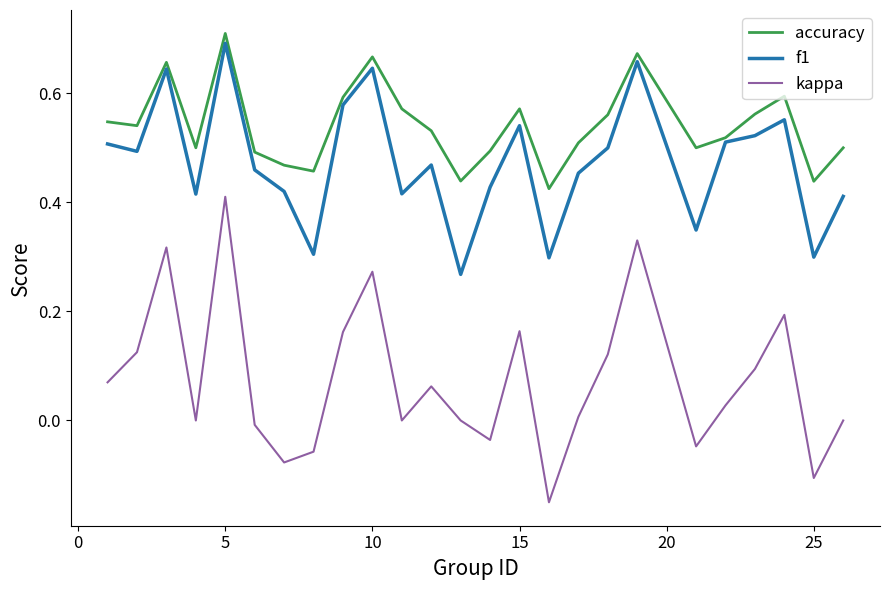

Which series has the largest range (max minus min)?

kappa